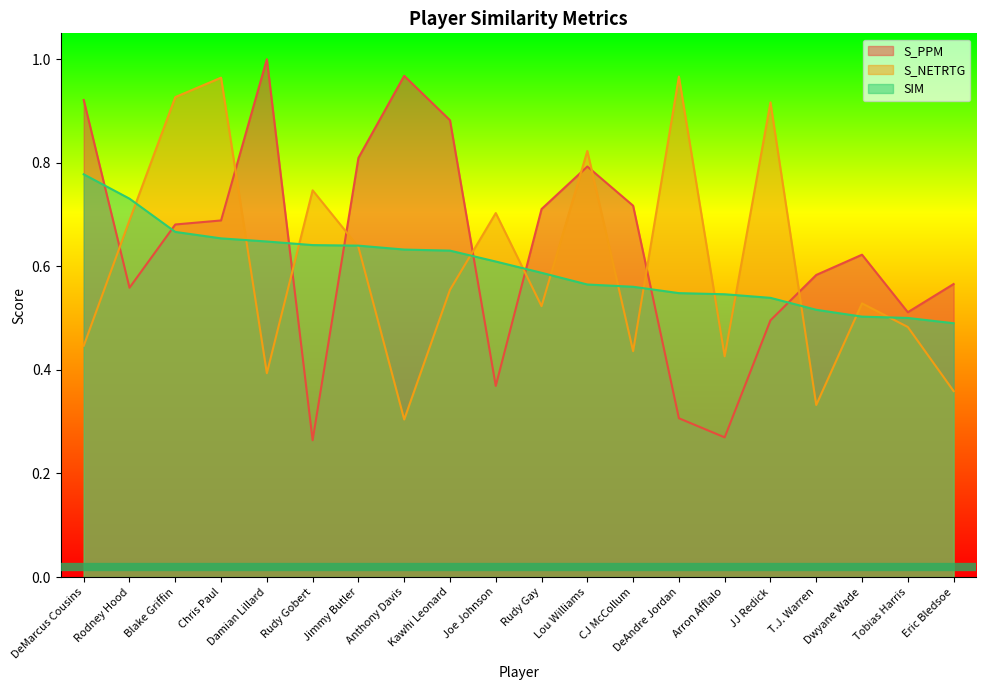

What is the difference between the highest and lowest values at Blake Griffin?

0.3